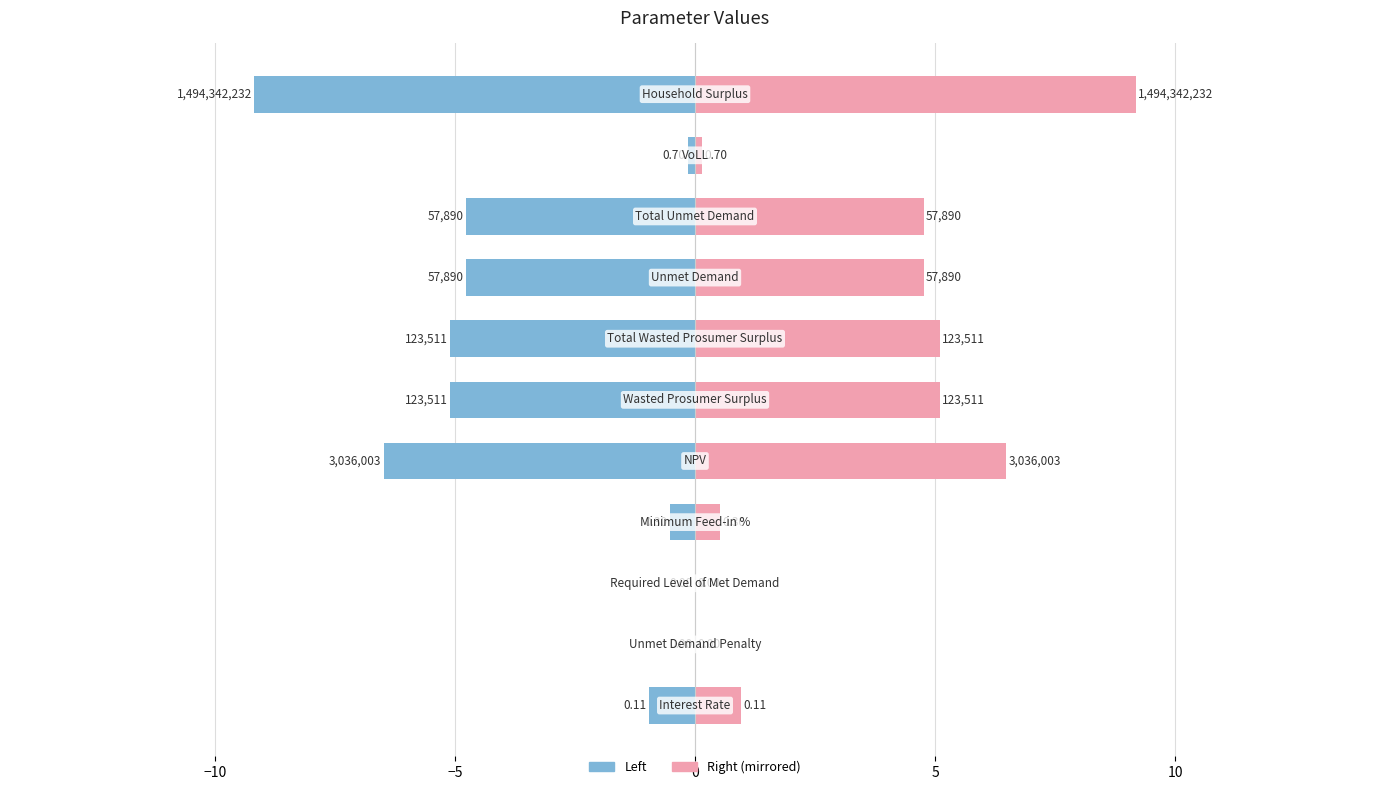

What is the difference between the highest and lowest values at 5?

13.0